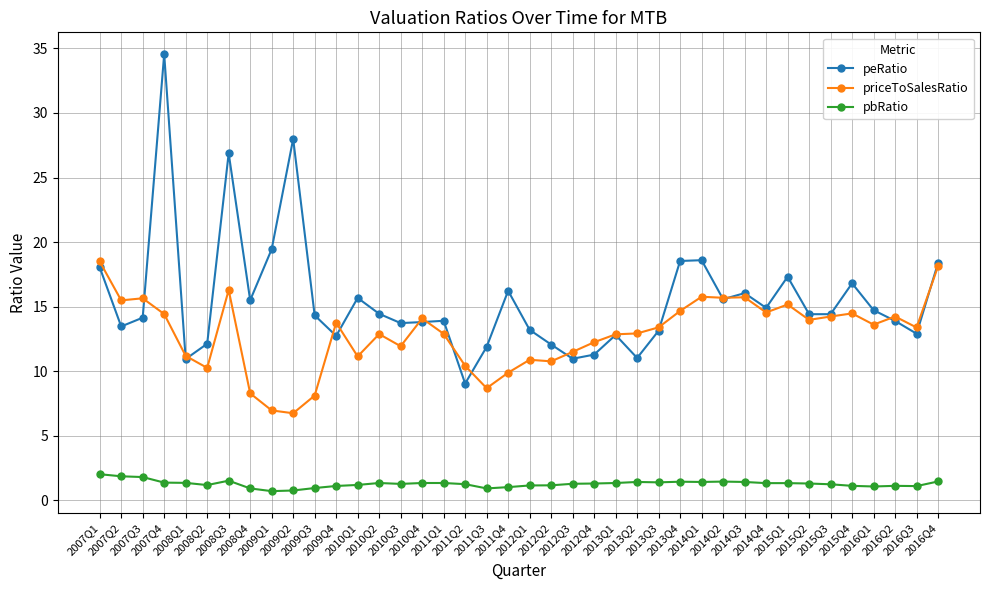

What is the minimum value for priceToSalesRatio?

6.8